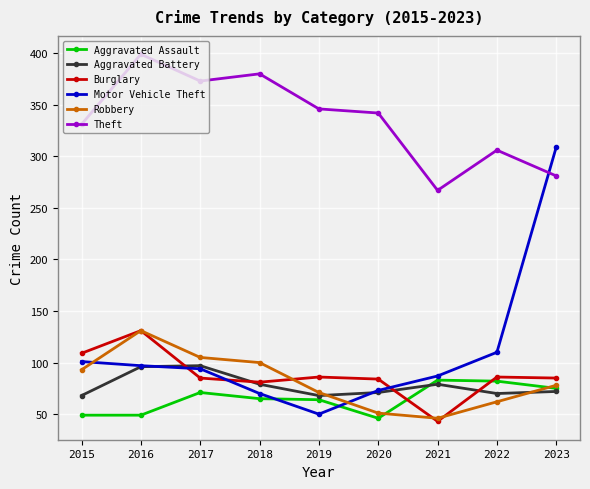

What is the difference between the maximum and second lowest values in the Burglary series?

50